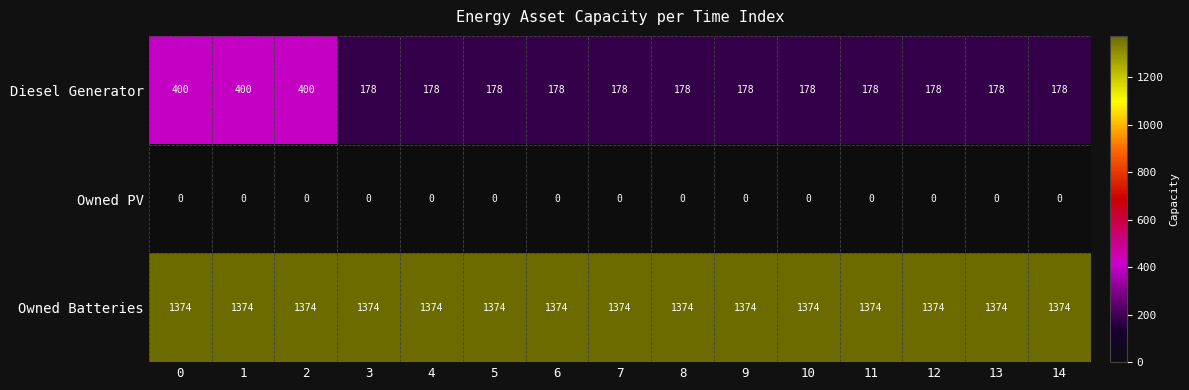

Is it true that Owned Batteries equals 2258 at 10?

False